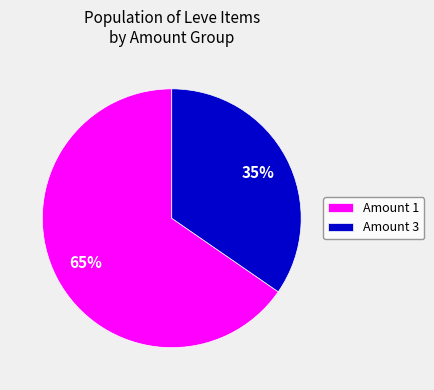

Is there a majority slice in this chart?

Yes